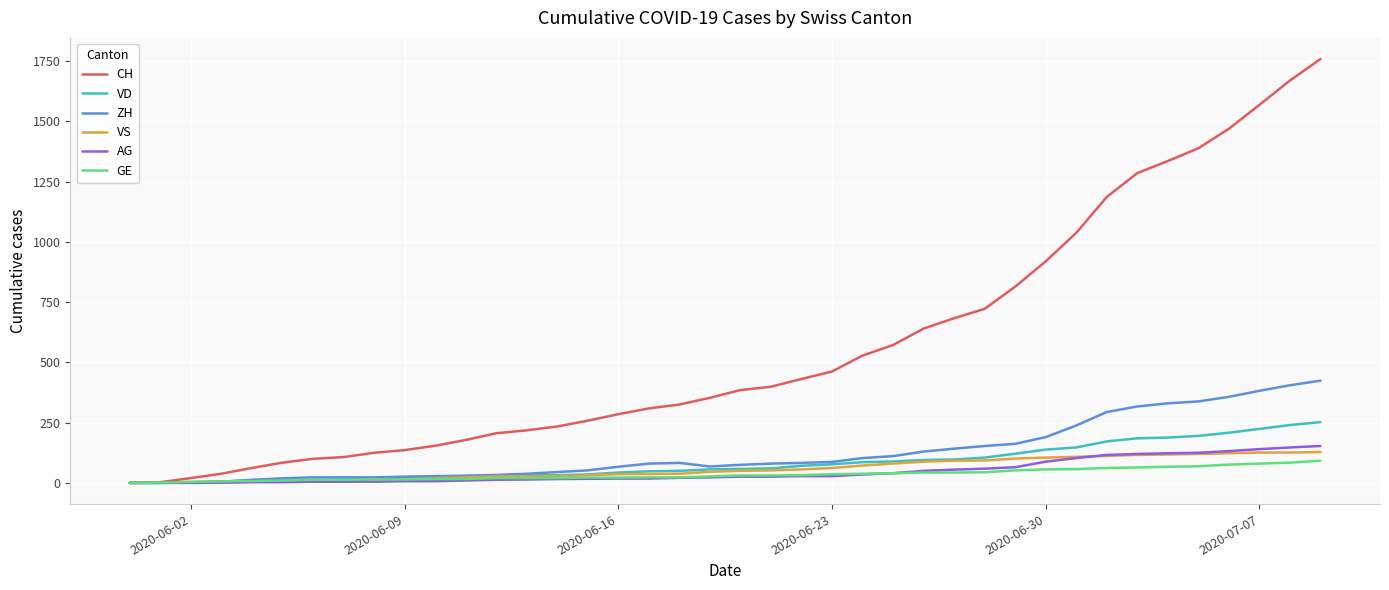

Which series has the widest spread of values?

CH